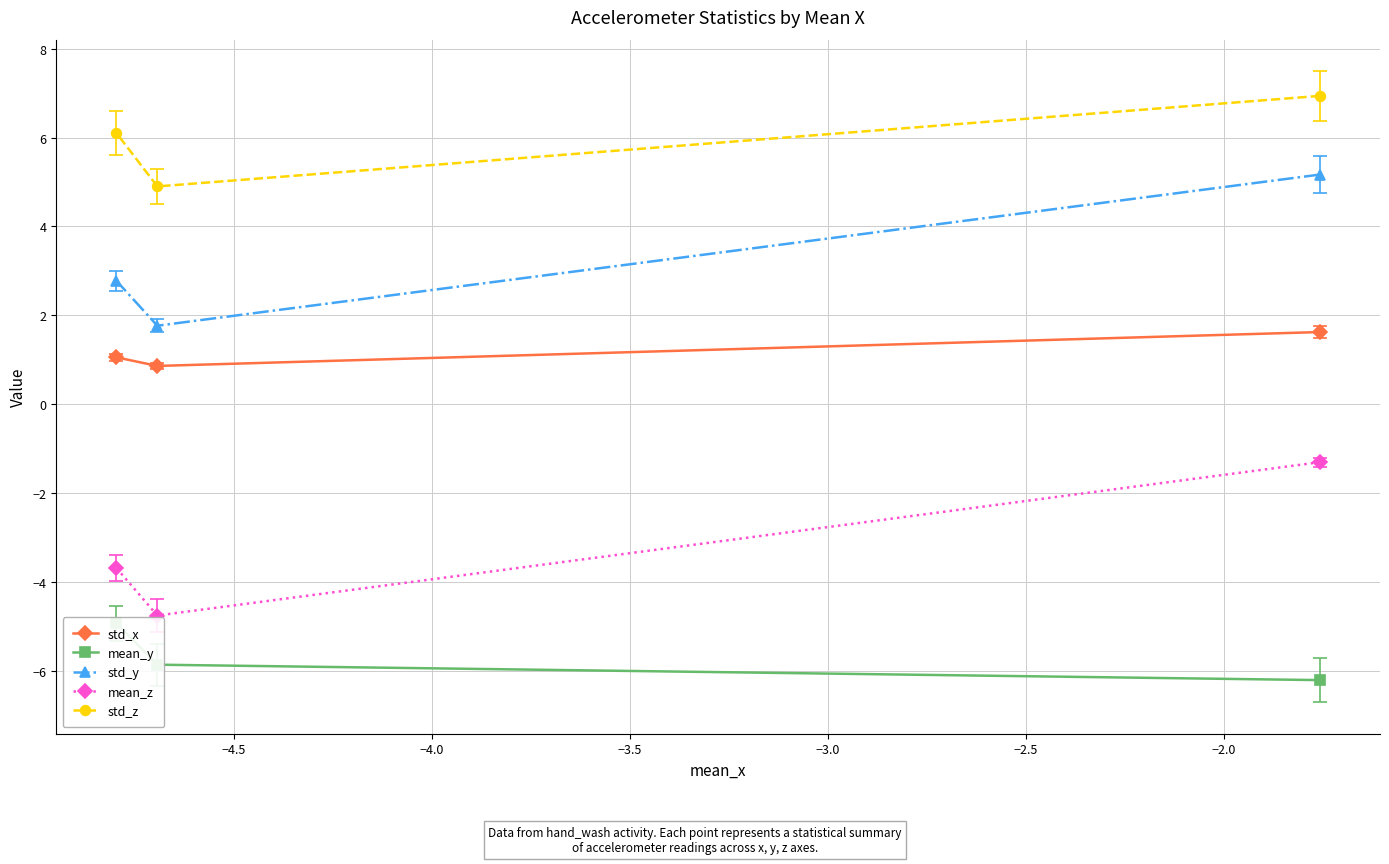

Is this an area chart (filled region under the line)?

No